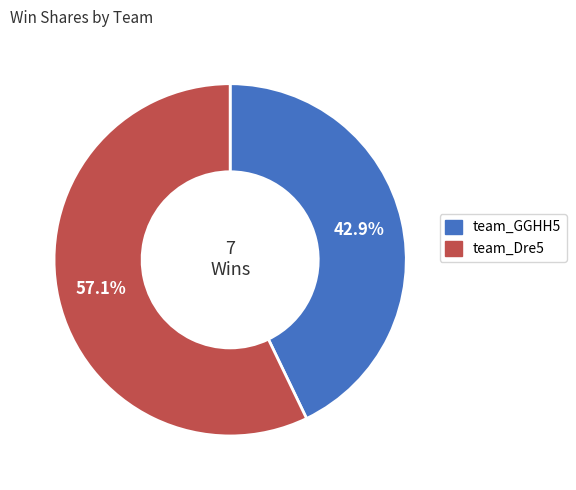

True or false: team_Dre5 accounts for 57% of the total.

True